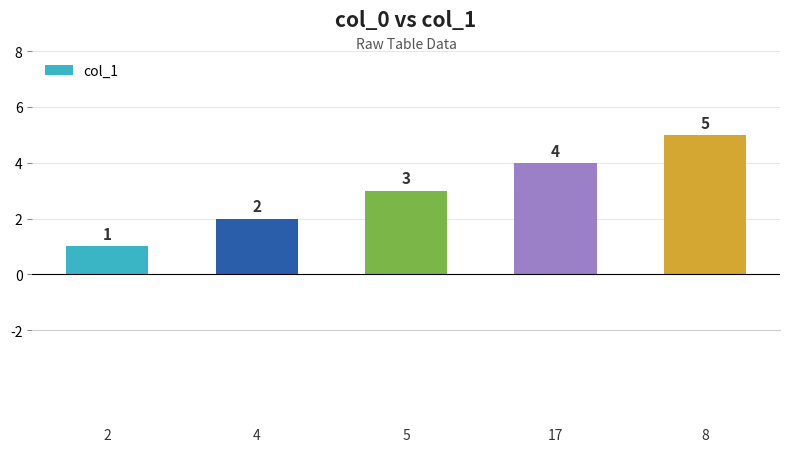

Are the bars grouped side by side (vs. stacked)?

No